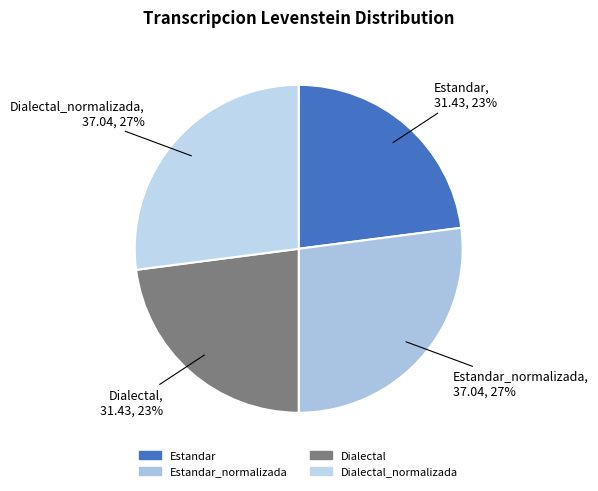

How many segments does this pie chart have?

4